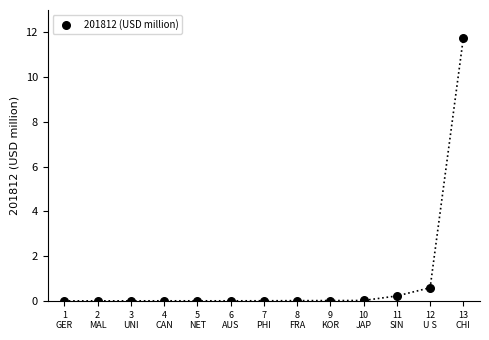

What is the range of Y values (max minus min)?

11.8